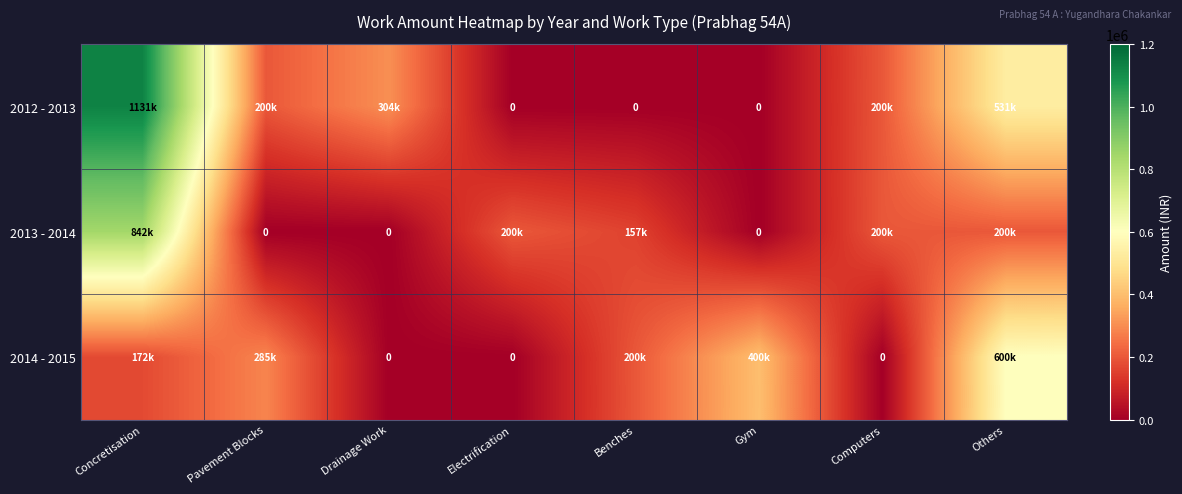

What is the difference between the maximum and minimum values in the 2012 - 2013 series?

1131837